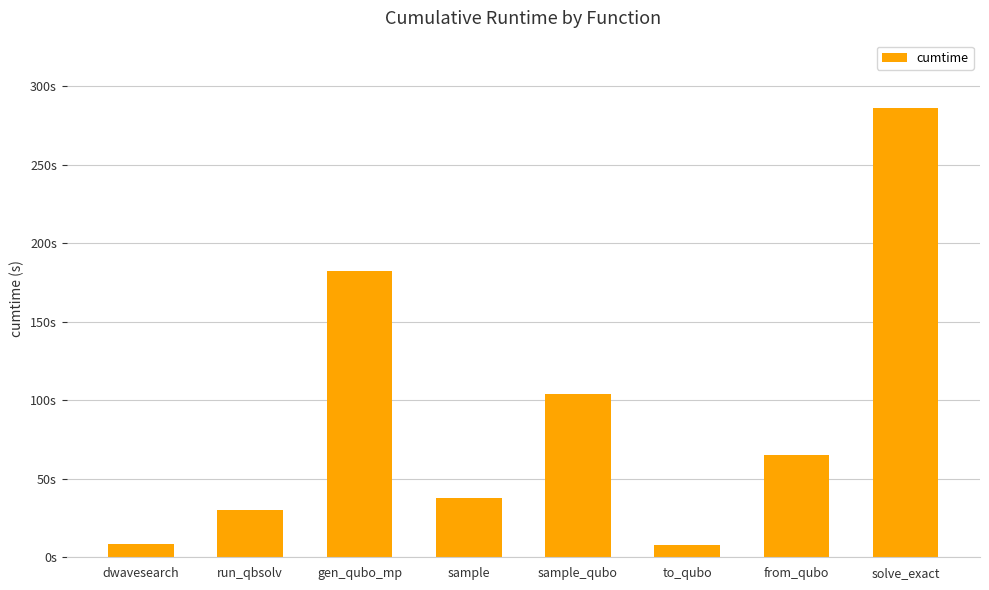

Are the bars horizontal?

No